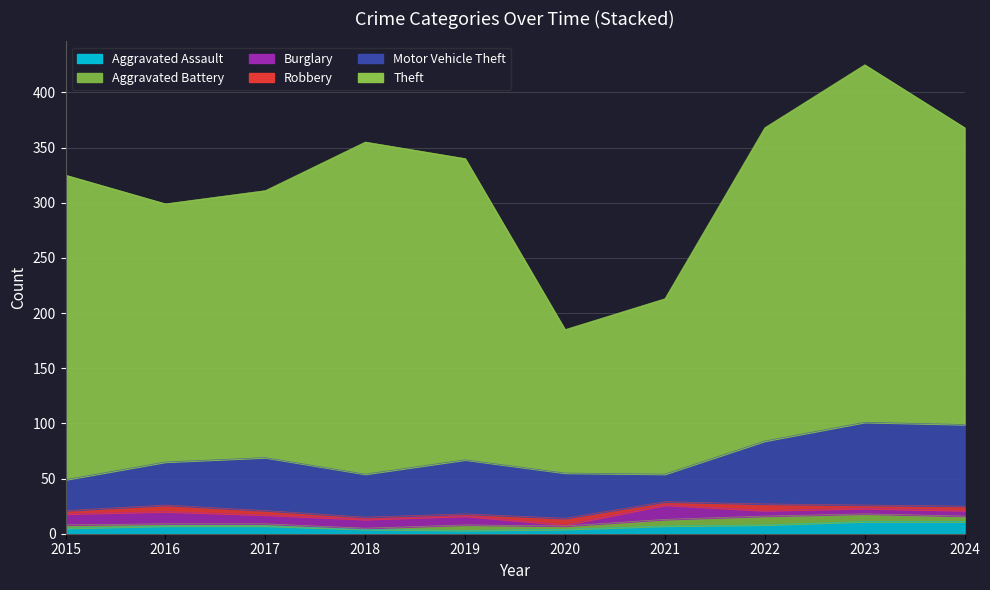

True or false: Theft and Burglary intersect in this chart.

False